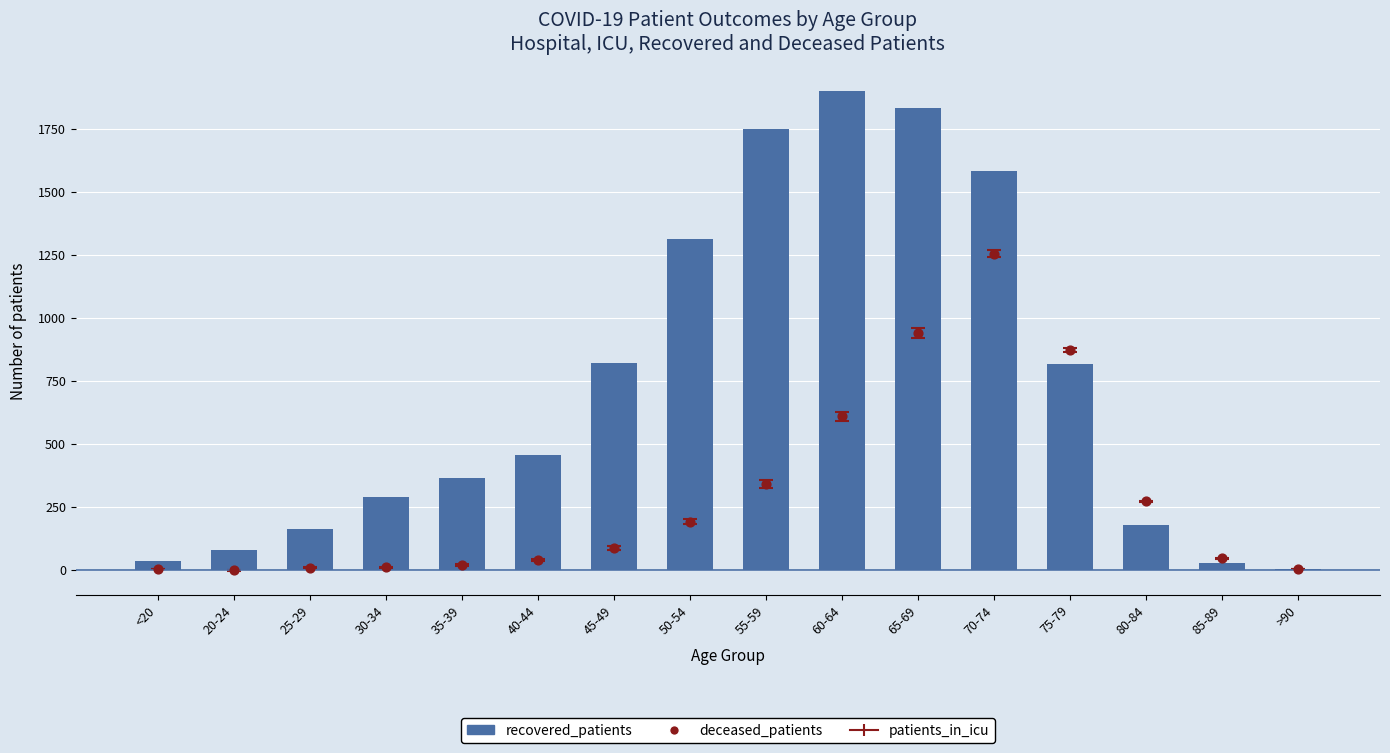

Which series has the largest Y range (max minus min)?

recovered_patients